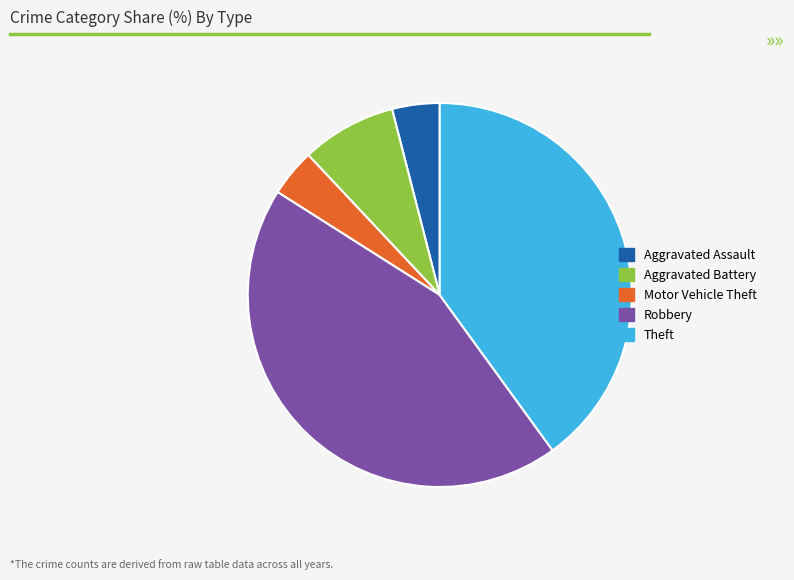

Is Robbery the majority of the pie?

No